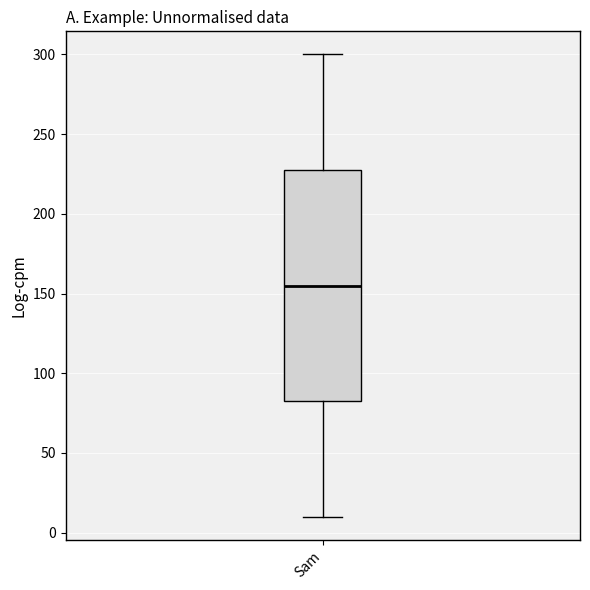

Read this box plot against the y-axis: the position of the median line, the range covered by the box, and the ends of both whiskers. The values are not printed on the chart, so give them approximately, as read against the axis.

median 155, box 85 to 230, whiskers 10 to 300